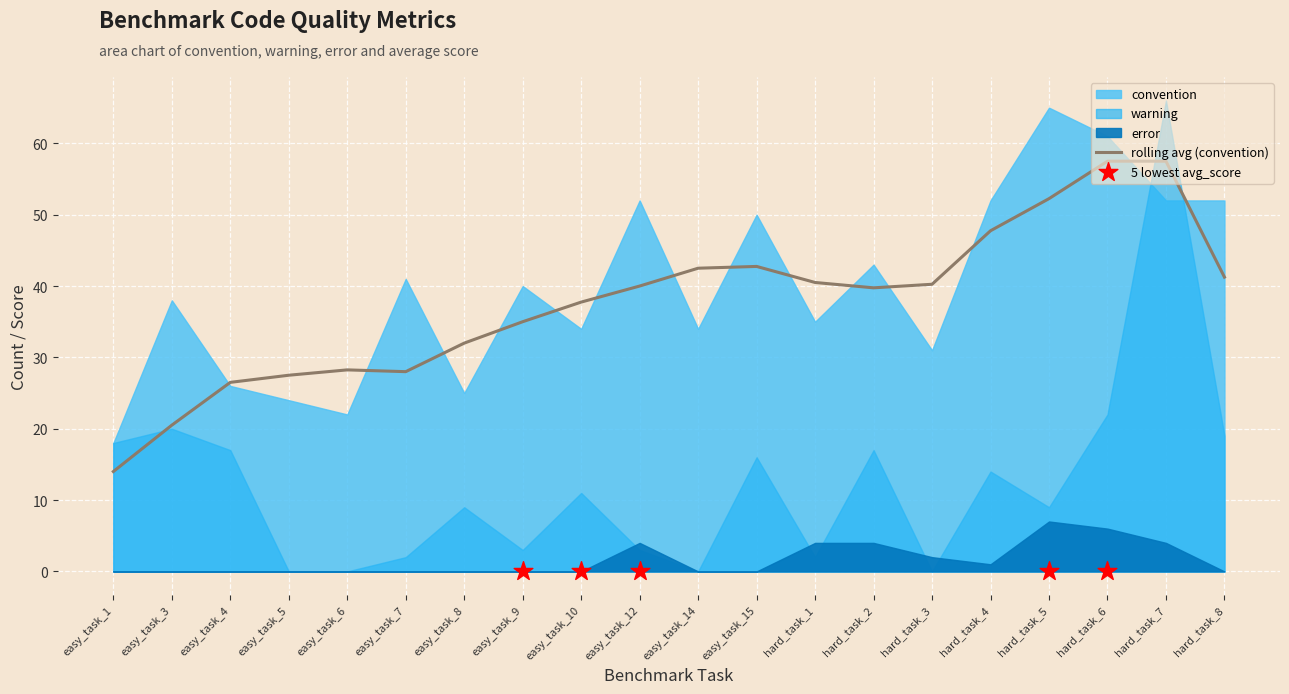

Which series has the widest spread of Y values?

warning